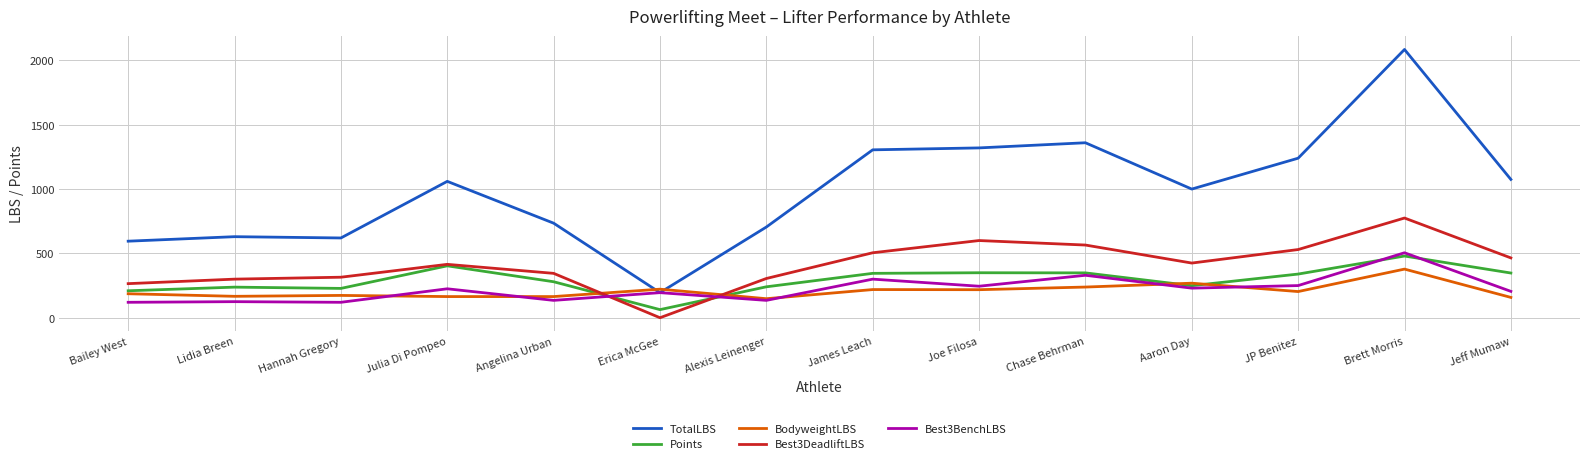

What value does the BodyweightLBS series have at James Leach?

219.0